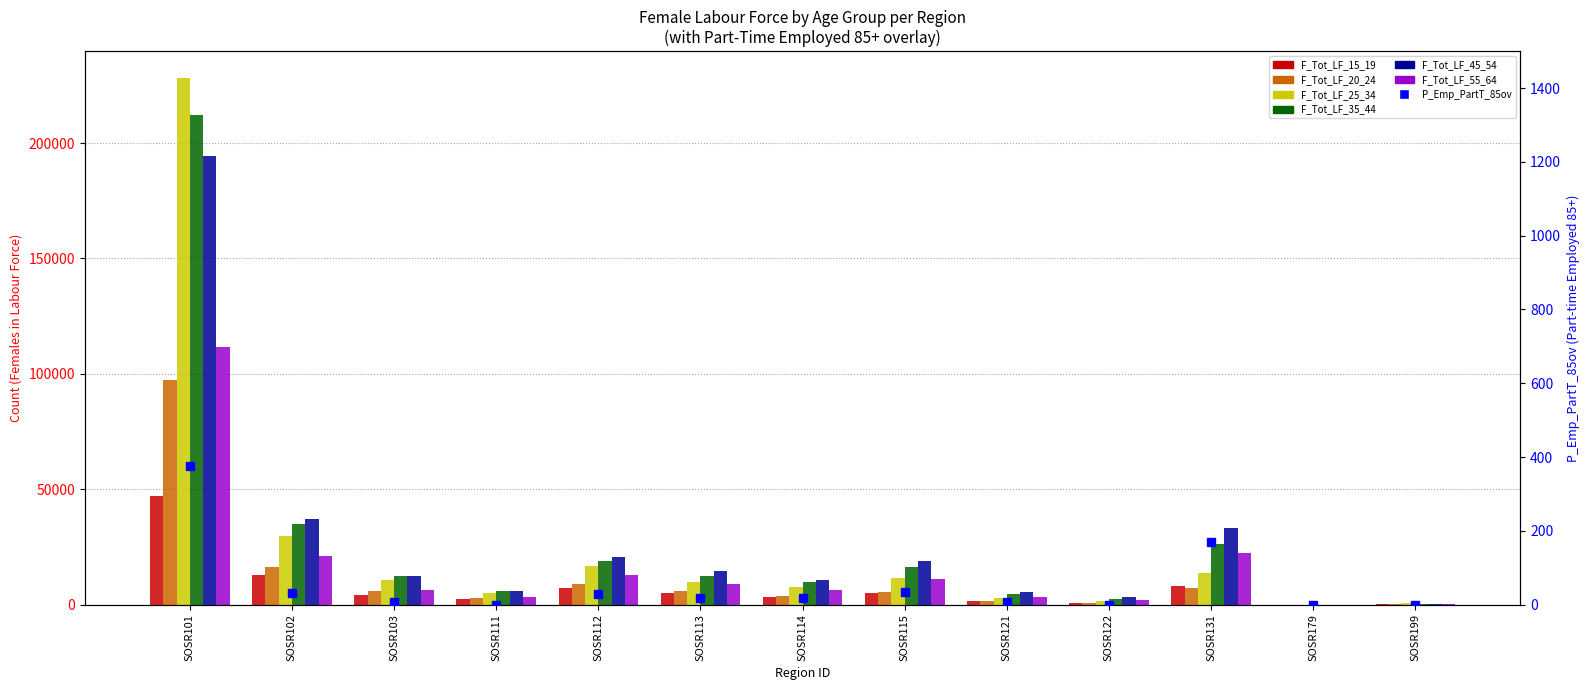

What is the difference between the F_Tot_LF_25_34 values at SOSR113 and SOSR103?

805